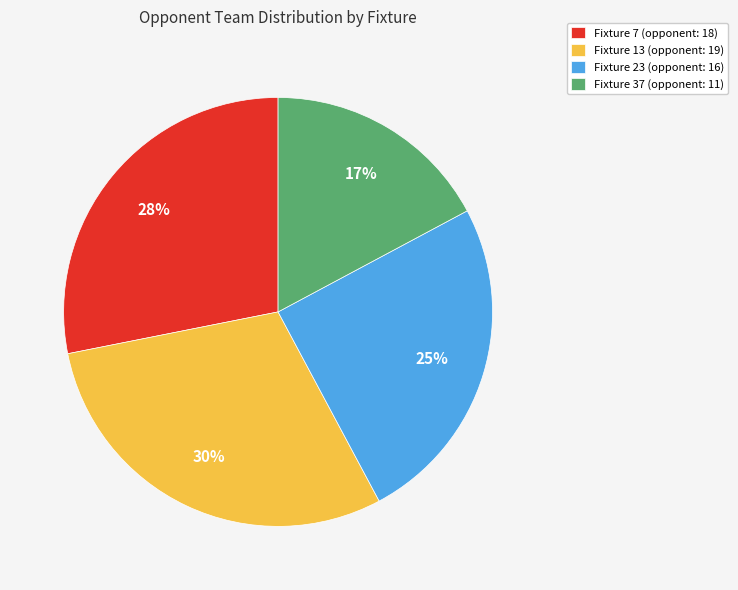

Count the number of slices in the pie.

4